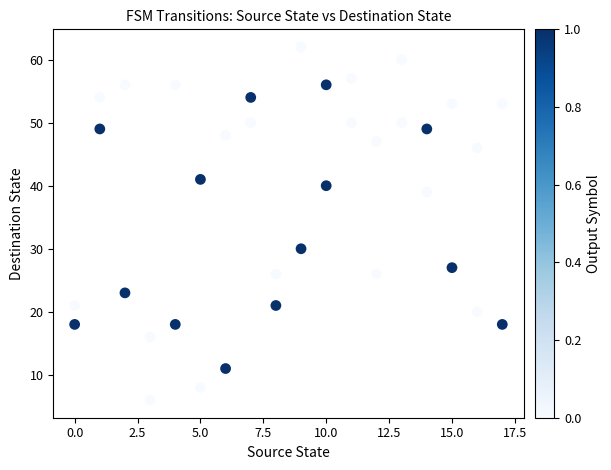

What Y value in the scatter plot is closest to 34?

30